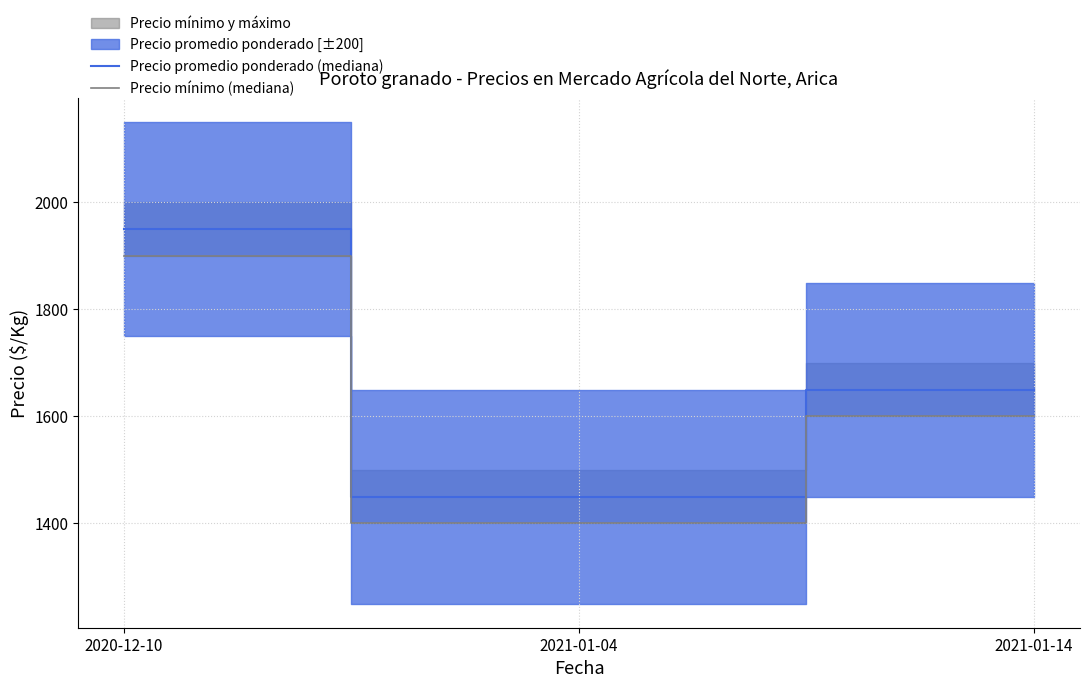

Is the value of Precio mínimo (mediana) at 2021-01-14 greater than the value of Precio promedio ponderado (mediana) at 2021-01-04?

Yes